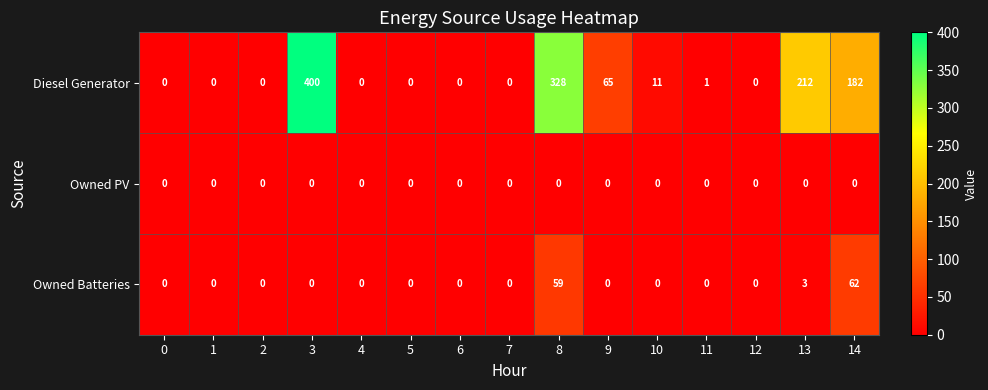

At how many categories does at least one series exceed 51?

5